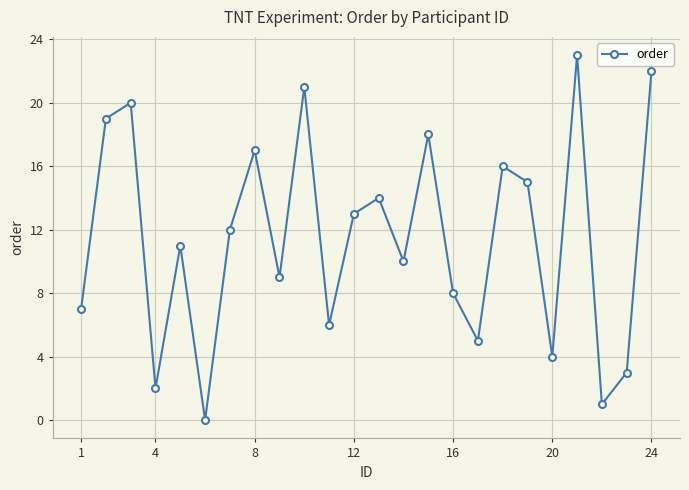

How many interior local peaks (higher than both neighbors) does the data have?

8